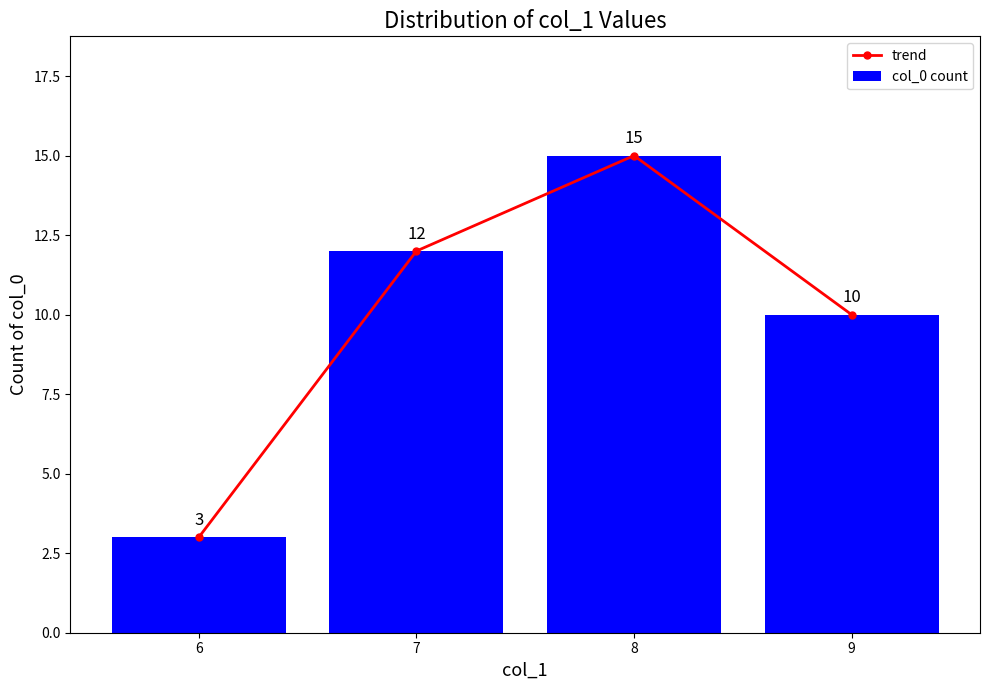

Which has a higher value, 7 or 6?

7